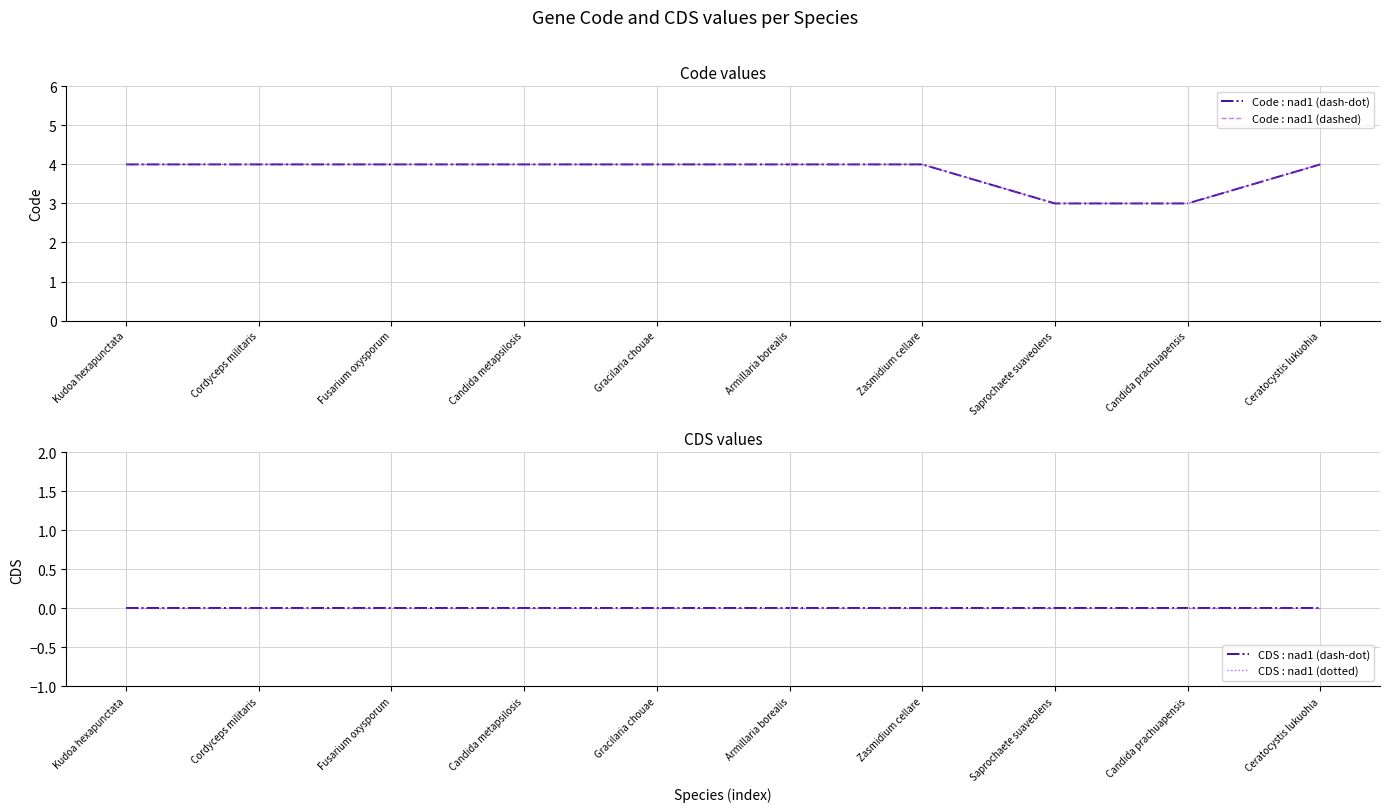

What are all the series names shown in the legend?

Code : nad1 (dash-dot), Code : nad1 (dashed), CDS : nad1 (dash-dot), CDS : nad1 (dotted)